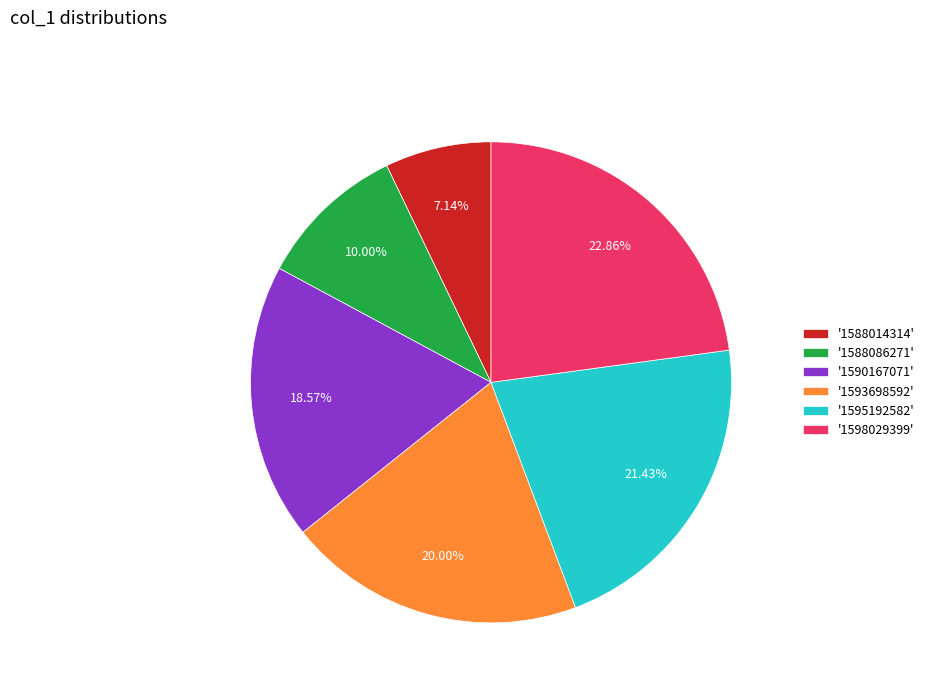

Which category has the biggest portion of the pie?

'1598029399'